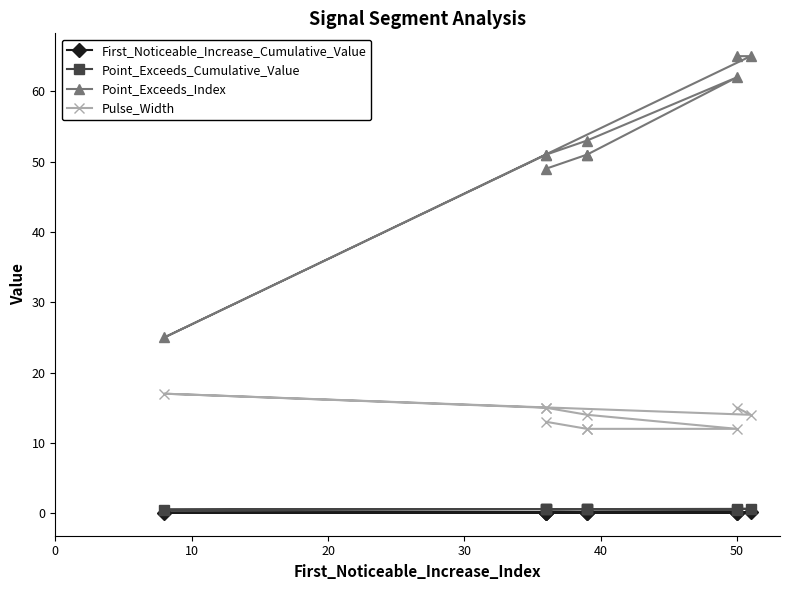

True or false: First_Noticeable_Increase_Cumulative_Value and Point_Exceeds_Index intersect in this chart.

False